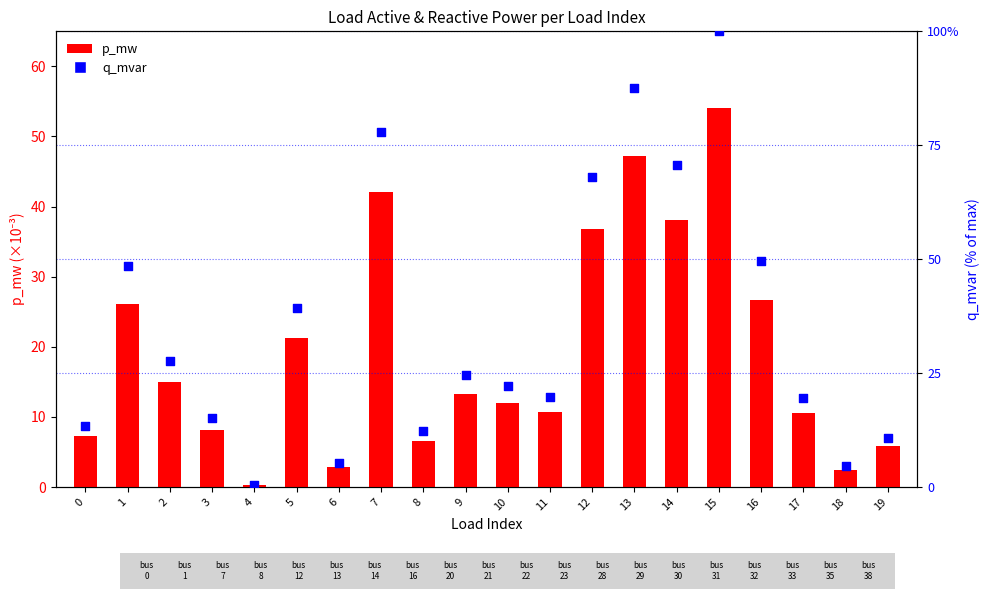

At how many categories does at least one series exceed 1?

19